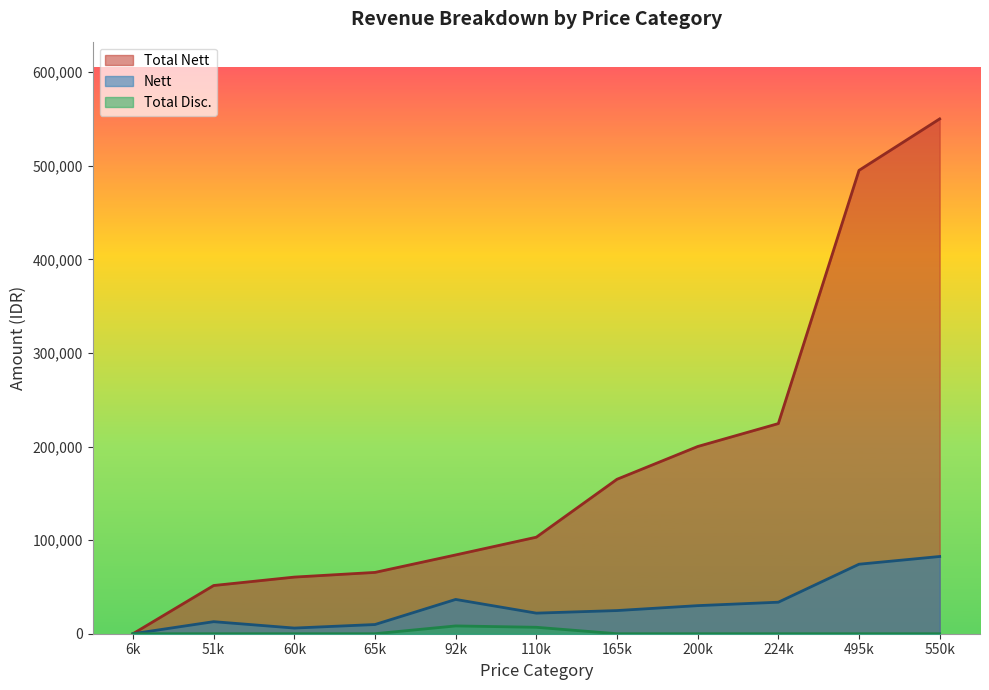

At which label does Total Nett reach its minimum?

6k